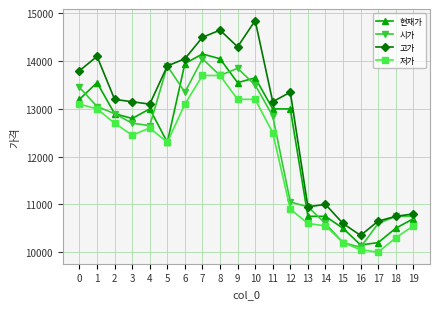

How many categories are shown in the chart?

20